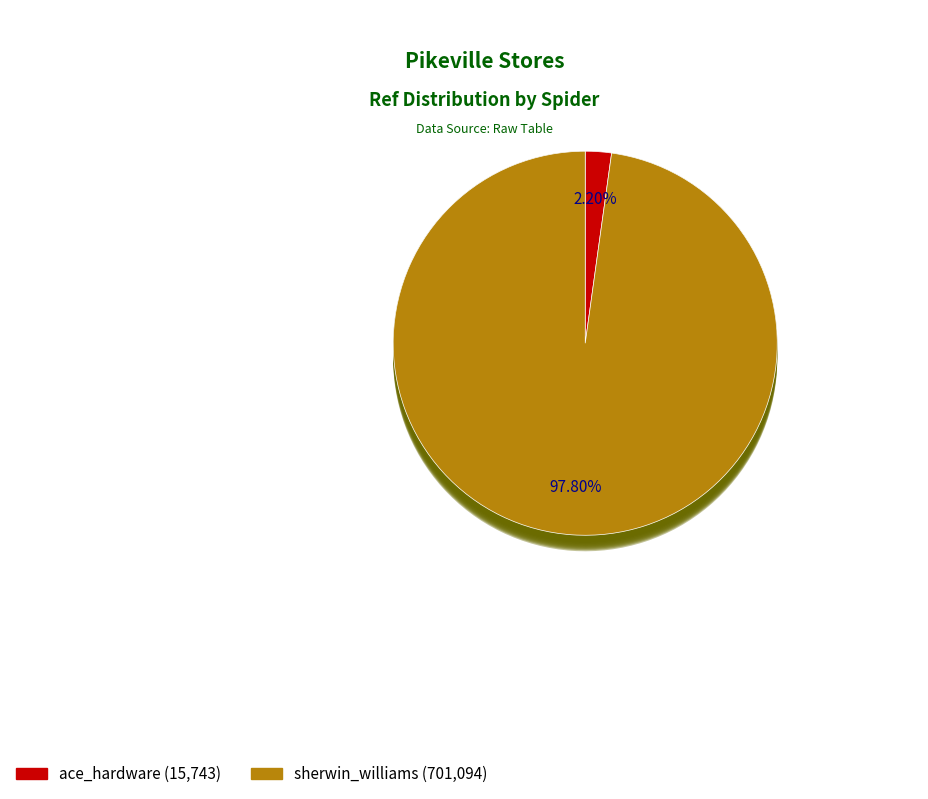

Do sherwin_williams and ace_hardware together represent more than half of the pie?

Yes